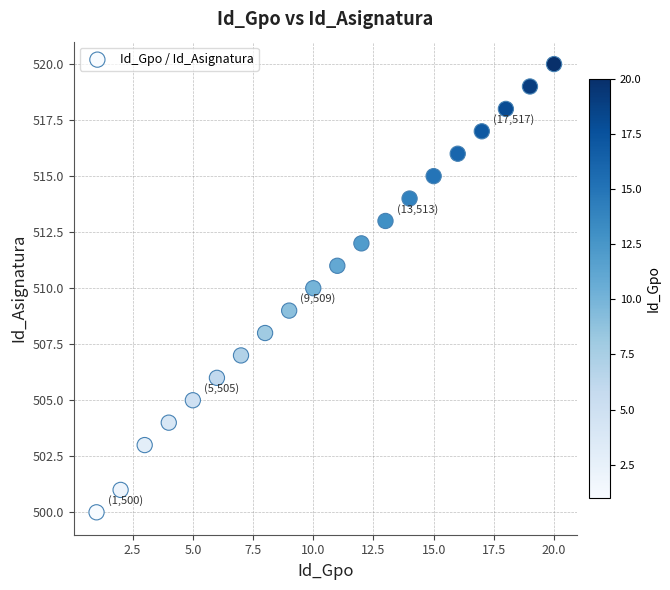

List the coordinates of all points as (X, Y) pairs, reading left to right.

(1, 500)  (2, 501)  (3, 503)  (4, 504)  (5, 505)  (6, 506)  (7, 507)  (8, 508)  (9, 509)  (10, 510)  (11, 511)  (12, 512)  (13, 513)  (14, 514)  (15, 515)  (16, 516)  (17, 517)  (18, 518)  (19, 519)  (20, 520)